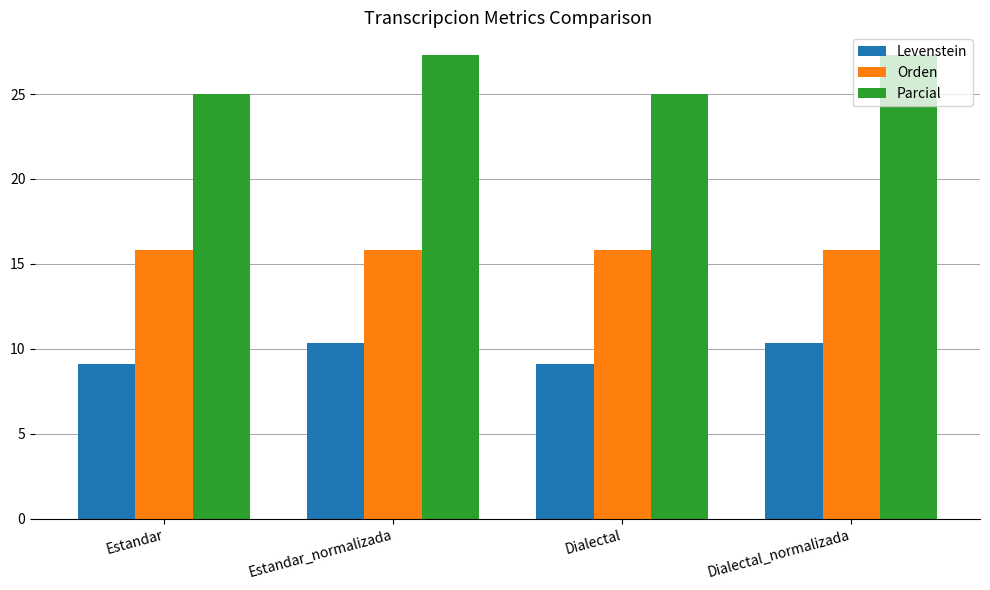

List the series in order of their peak value, highest first.

Parcial, Orden, Levenstein